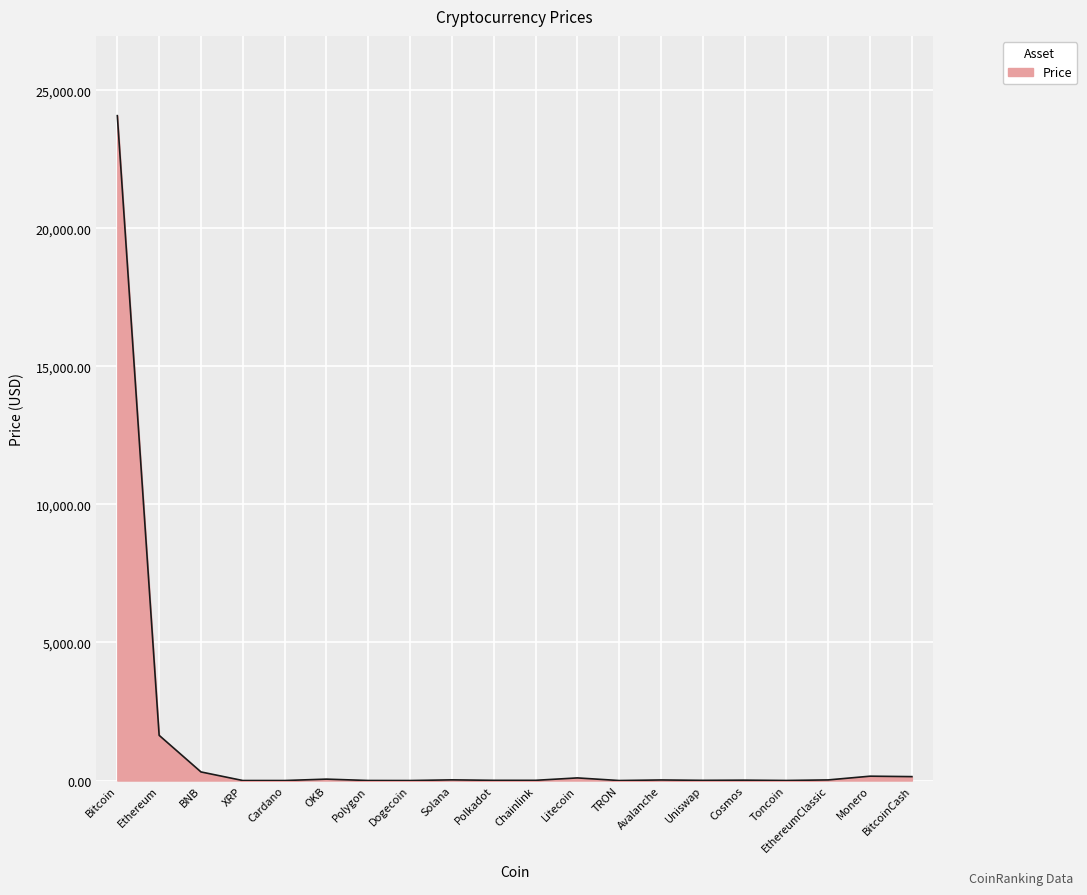

Between TRON and Bitcoin, which is larger?

Bitcoin